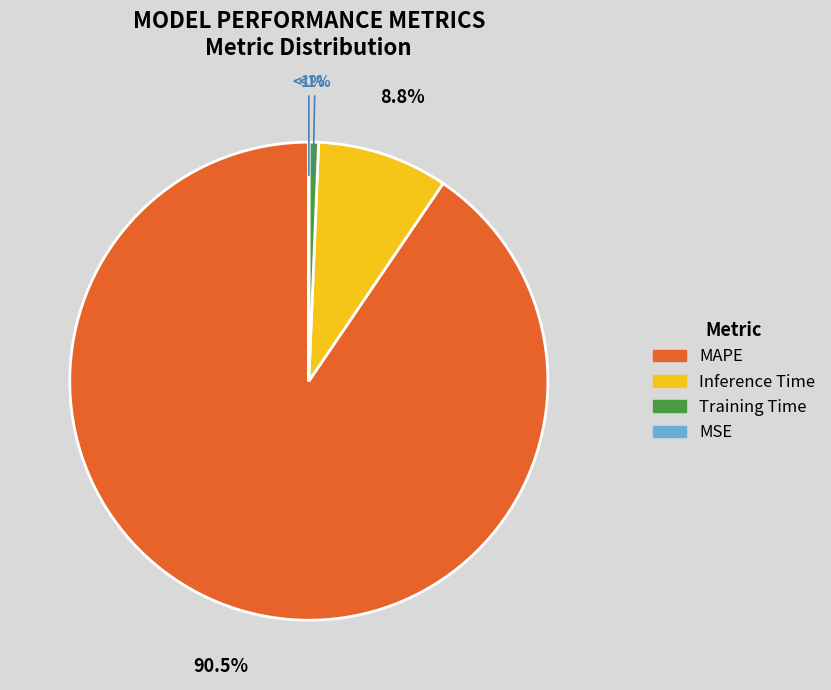

Is the sum of MSE and MAPE greater than half?

Yes